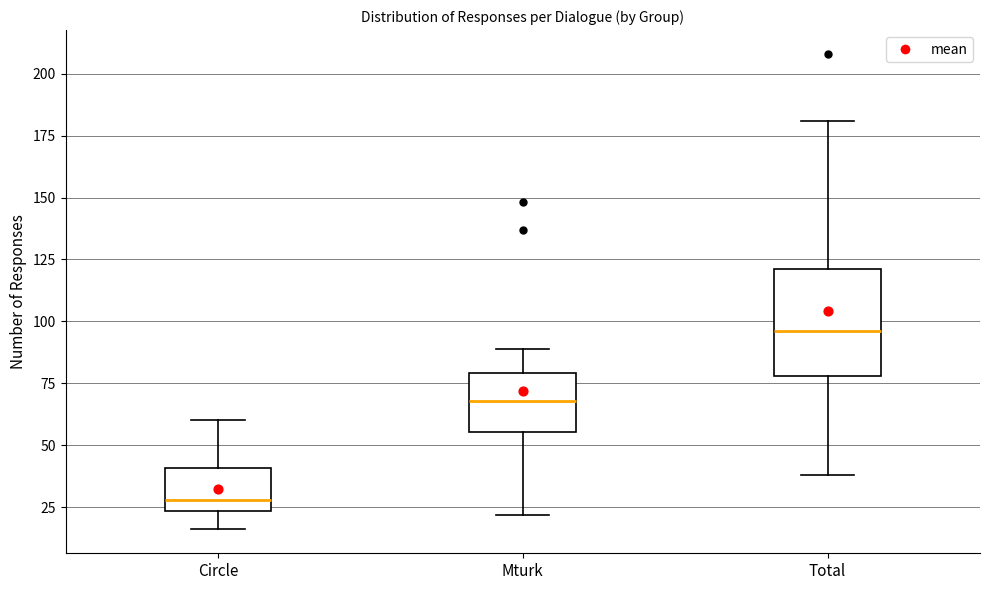

Reading left to right, read every box against the y-axis: the position of its median line, the range the box covers, and the ends of its whiskers. The values are not printed on the chart, so give them approximately, as read against the axis.

Circle: median 30, box 25 to 40, whiskers 15 to 60
Mturk: median 70, box 55 to 80, whiskers 20 to 90
Total: median 95, box 80 to 120, whiskers 40 to 180